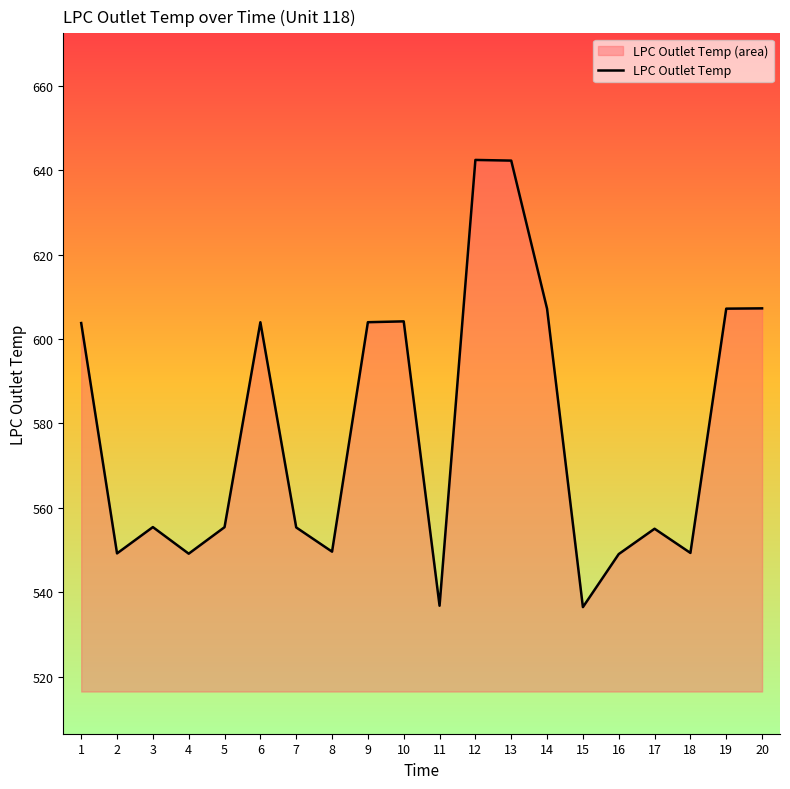

What is the value of the 6th point from the left?

604.0